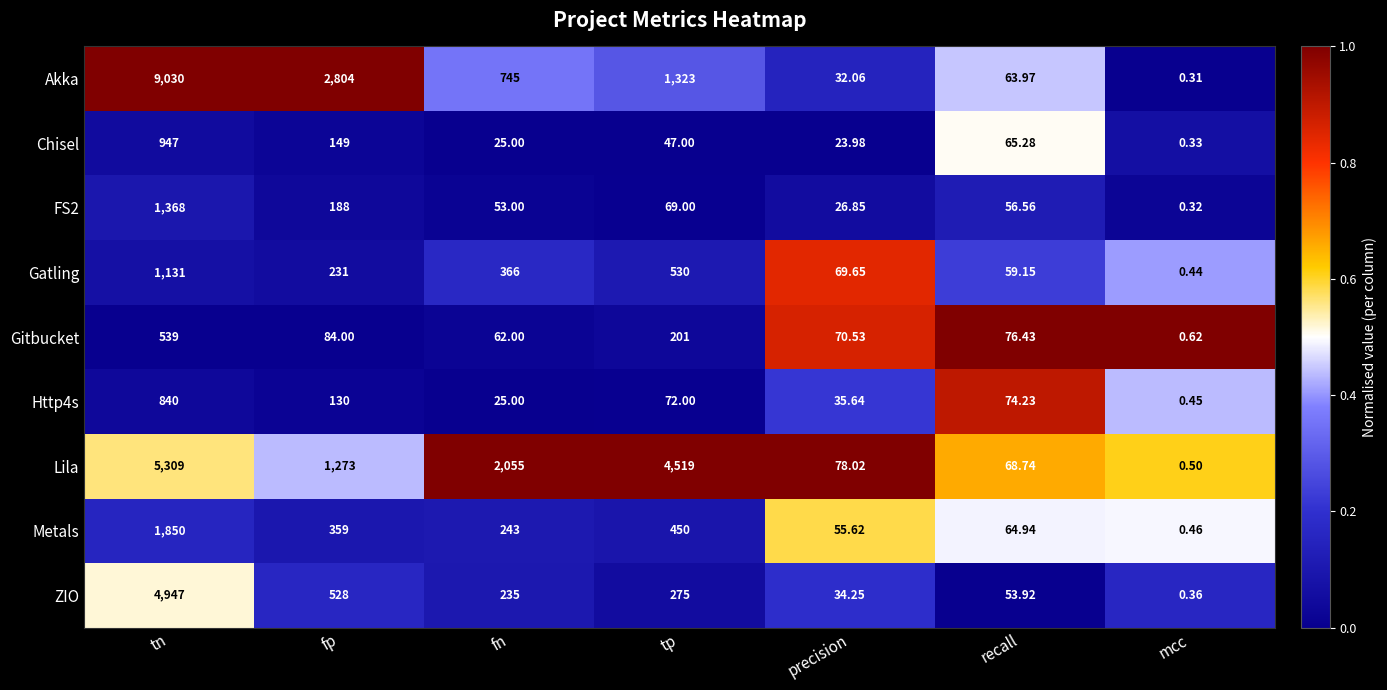

Which series has the largest total across all categories?

Akka